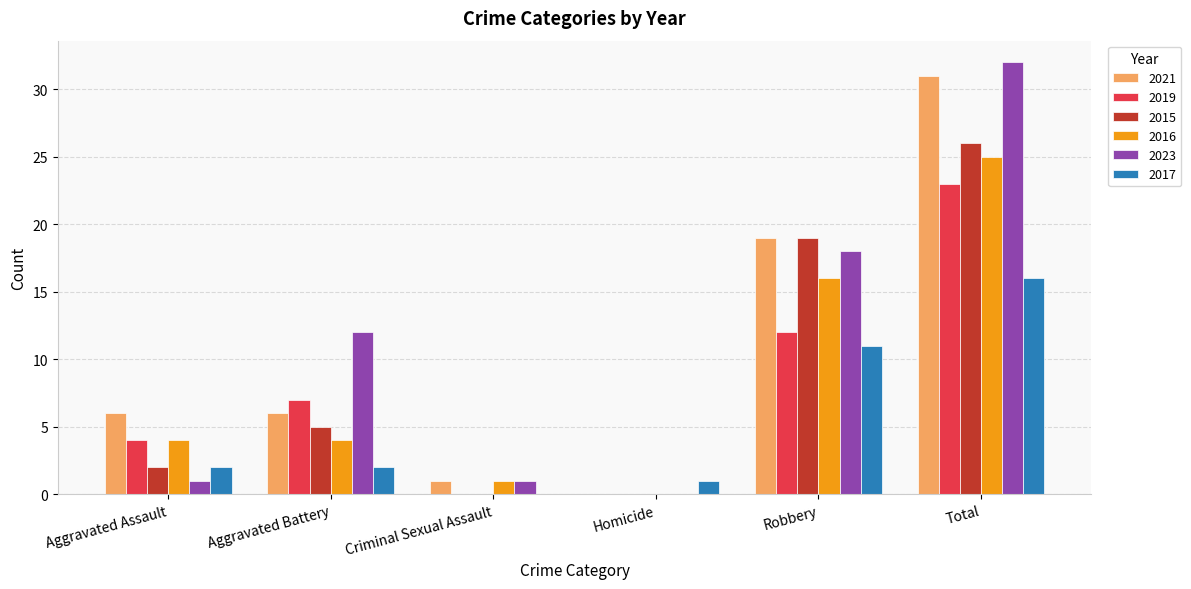

What are all the series names shown in the legend?

2021, 2019, 2015, 2016, 2023, 2017